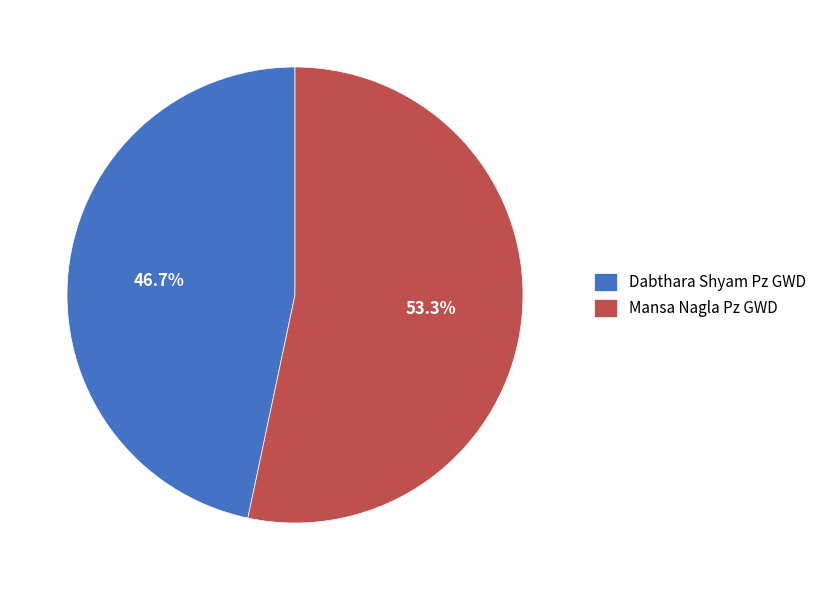

To the nearest percent, what is the difference between the largest and smallest slice percentages?

7%